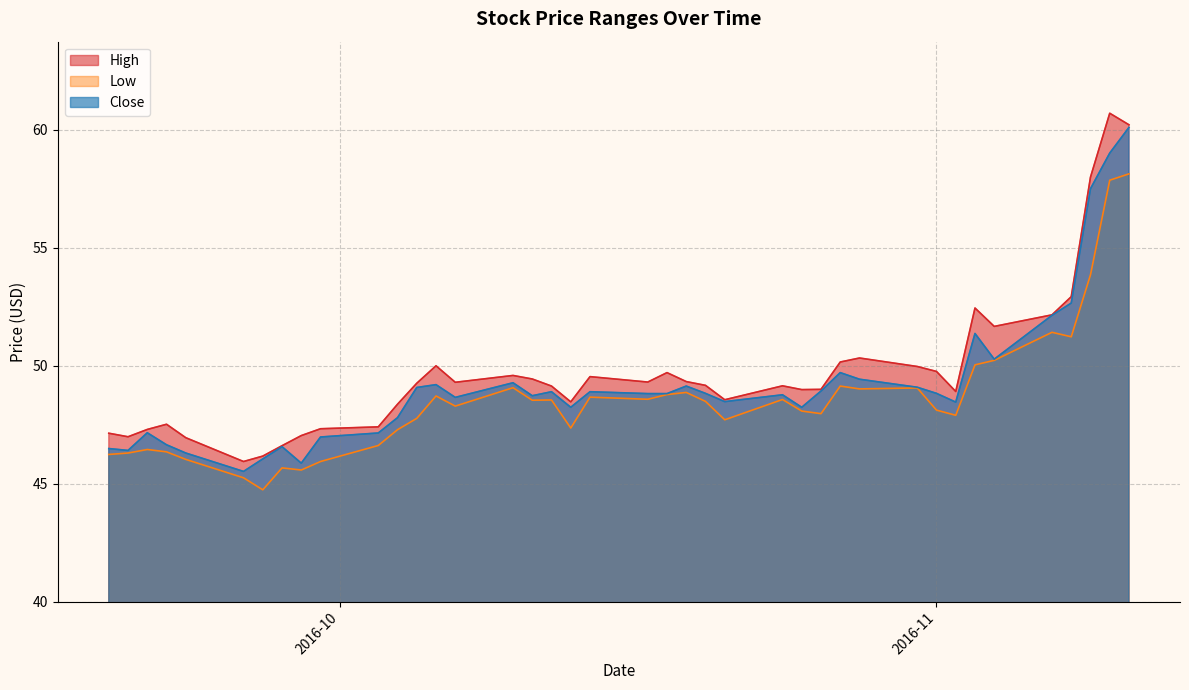

Does the chart display data point markers on the line(s)?

No